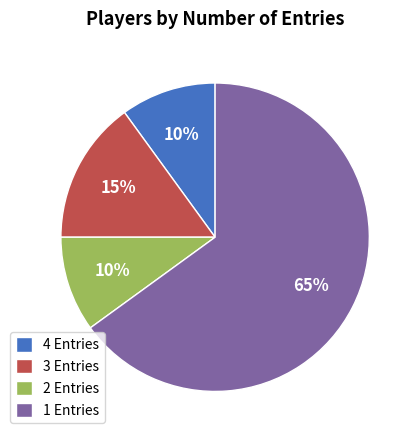

How many segments does this pie chart have?

4